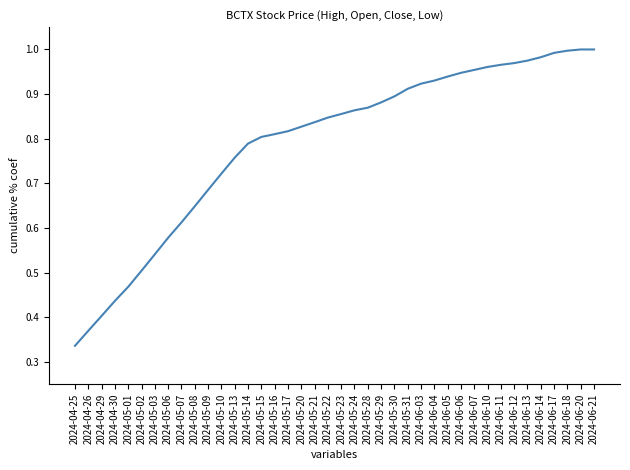

Which category has the lowest value across all series?

2024-04-25